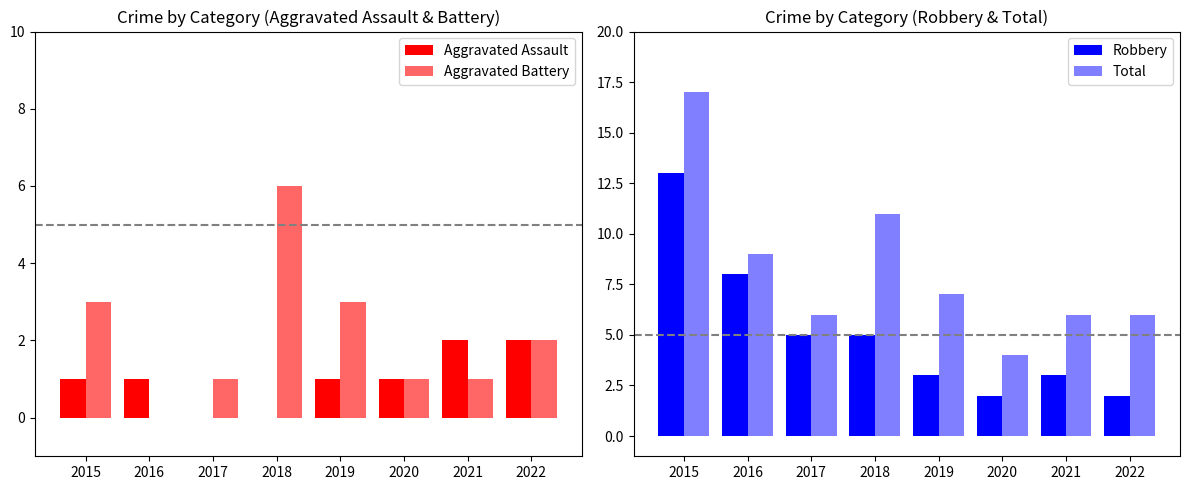

What is the lowest value of the Total series?

4